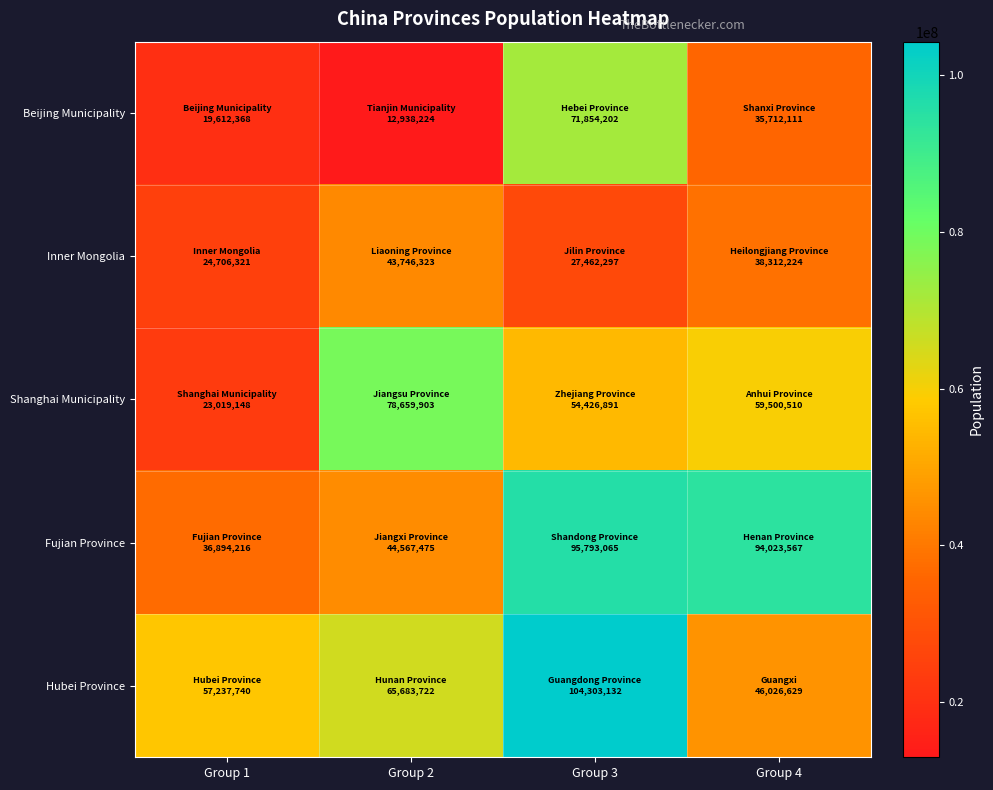

Reading right to left, what are all the values shown in this chart?

Beijing Municipality: Group 4=35712111	Group 3=71854202	Group 2=12938224	Group 1=19612368
Inner Mongolia: Group 4=38312224	Group 3=27462297	Group 2=43746323	Group 1=24706321
Shanghai Municipality: Group 4=59500510	Group 3=54426891	Group 2=78659903	Group 1=23019148
Fujian Province: Group 4=94023567	Group 3=95793065	Group 2=44567475	Group 1=36894216
Hubei Province: Group 4=46026629	Group 3=104303132	Group 2=65683722	Group 1=57237740